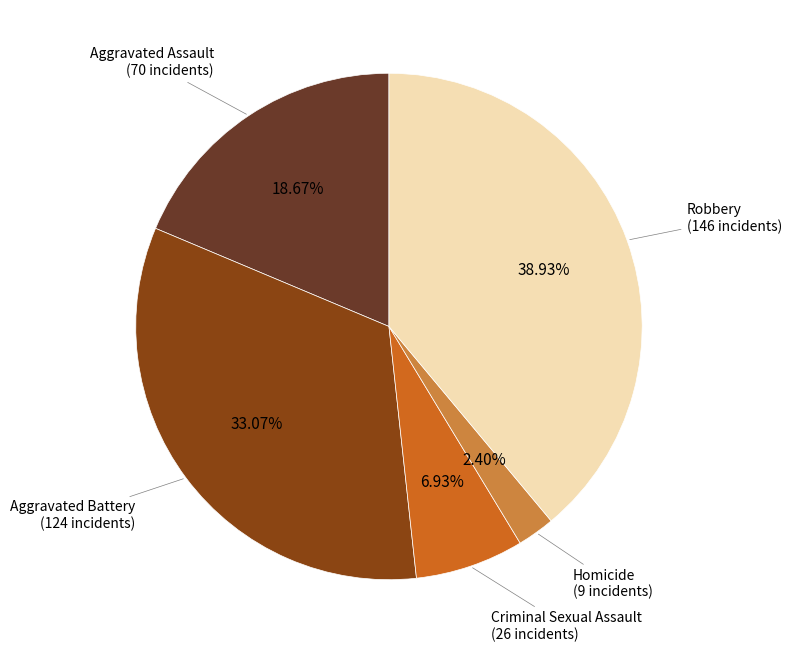

Is Homicide the majority of the pie?

No